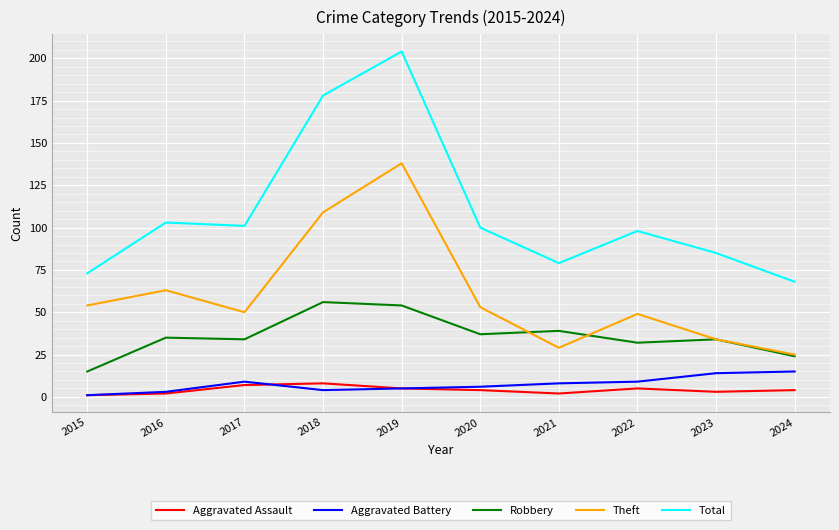

The Theft series shows 16 at 2023. True or false?

False